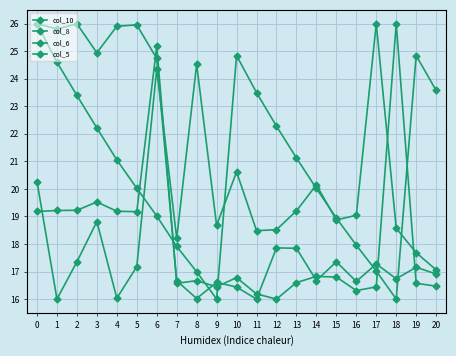

Reading right to left, extract all data points from this chart.

col_10: 20=23.6	19=24.8	18=16.0	17=17.0	16=18.0	15=18.9	14=20.0	13=21.1	12=22.3	11=23.5	10=24.8	9=16.0	8=17.0	7=17.9	6=19.0	5=20.0	4=21.1	3=22.2	2=23.4	1=24.6	0=26.0
col_8: 20=16.5	19=16.6	18=26.0	17=16.4	16=16.3	15=16.8	14=16.8	13=16.6	12=16.0	11=16.2	10=16.8	9=16.4	8=16.7	7=16.6	6=25.2	5=19.2	4=19.2	3=19.5	2=19.2	1=19.2	0=19.2
col_6: 20=16.9	19=17.2	18=16.7	17=17.3	16=16.6	15=17.4	14=16.7	13=17.8	12=17.9	11=16.0	10=16.4	9=16.6	8=16.0	7=16.7	6=24.7	5=26.0	4=25.9	3=24.9	2=26.0	1=25.8	0=26.0
col_5: 20=17.1	19=17.7	18=18.6	17=26.0	16=19.0	15=18.9	14=20.1	13=19.2	12=18.5	11=18.5	10=20.6	9=18.7	8=24.5	7=18.2	6=24.4	5=17.2	4=16.0	3=18.8	2=17.4	1=16.0	0=20.3